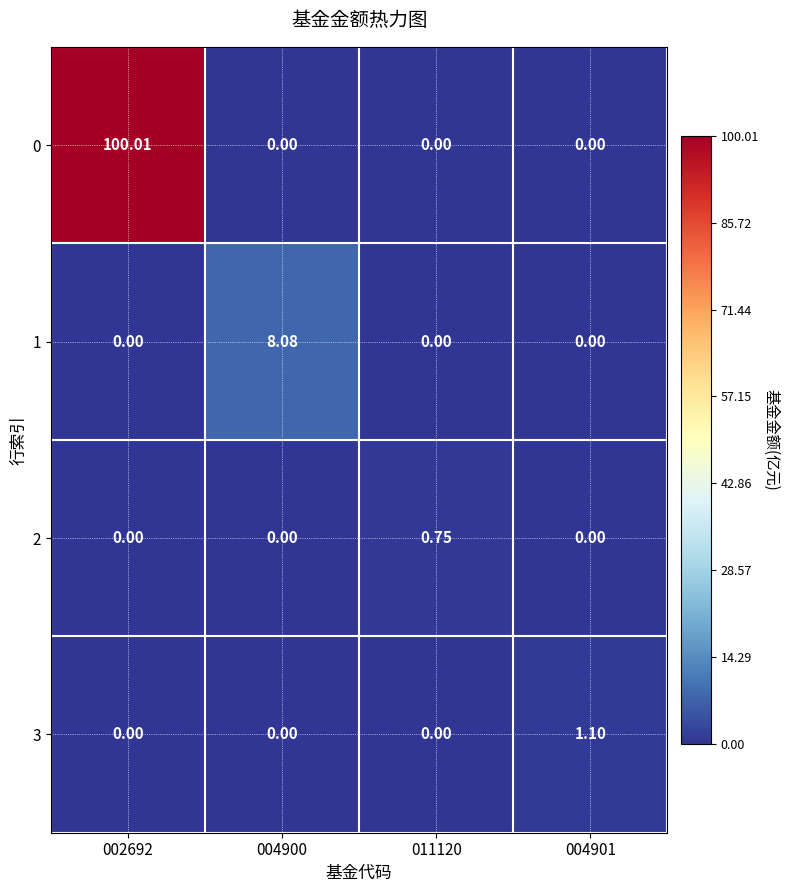

Is the value of 2 at 011120 greater than the value of 3 at 004900?

Yes